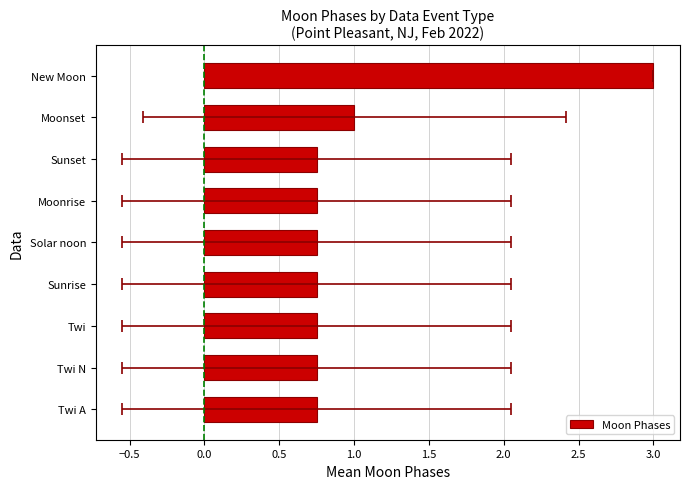

What is the difference between the maximum and minimum values?

2.2